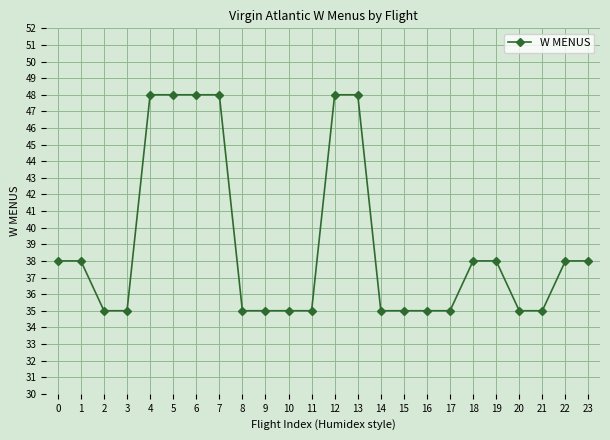

What is the sum of the values at 16 and 6?

83